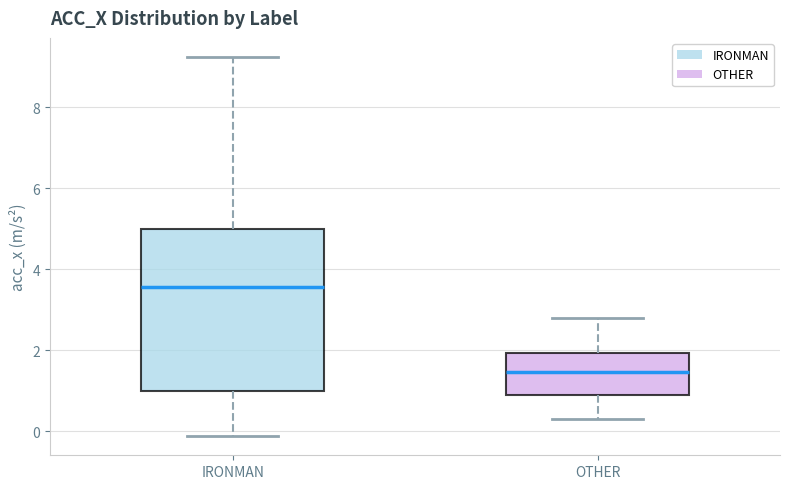

Where does the median line of the box for OTHER sit on the y-axis? The values are not printed on the chart, so give them approximately, as read against the axis.

1.4